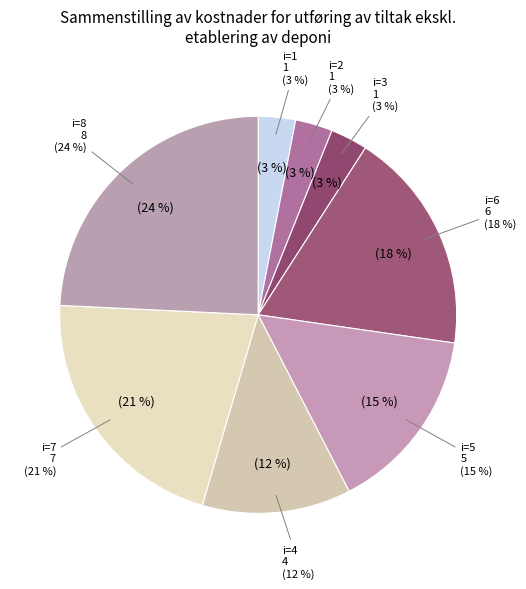

Which has a higher value, 4 or 3?

4